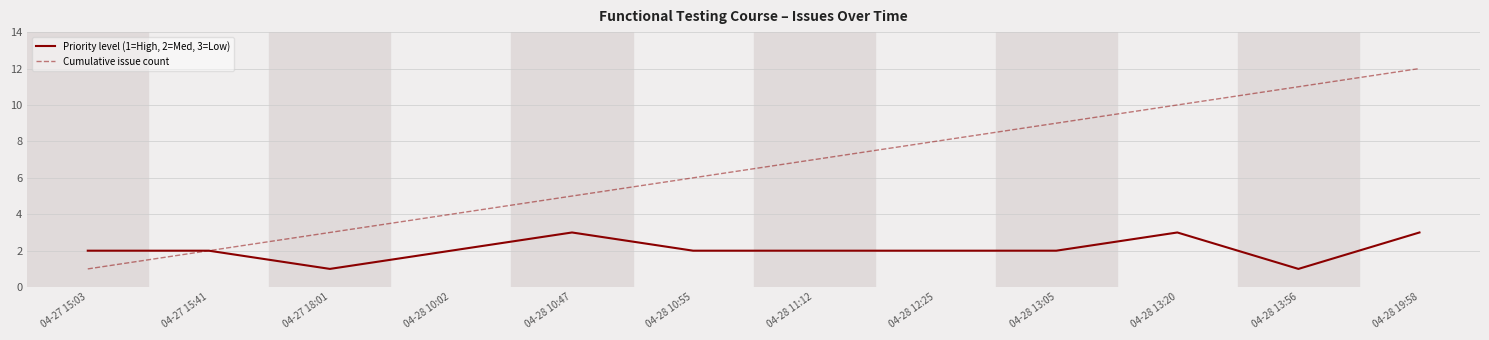

Reading left to right, transcribe all the data shown in this chart.

Priority level (1=High, 2=Med, 3=Low): 04-27 15:03=2	04-27 15:41=2	04-27 18:01=1	04-28 10:02=2	04-28 10:47=3	04-28 10:55=2	04-28 11:12=2	04-28 12:25=2	04-28 13:05=2	04-28 13:20=3	04-28 13:56=1	04-28 19:58=3
Cumulative issue count: 04-27 15:03=1	04-27 15:41=2	04-27 18:01=3	04-28 10:02=4	04-28 10:47=5	04-28 10:55=6	04-28 11:12=7	04-28 12:25=8	04-28 13:05=9	04-28 13:20=10	04-28 13:56=11	04-28 19:58=12